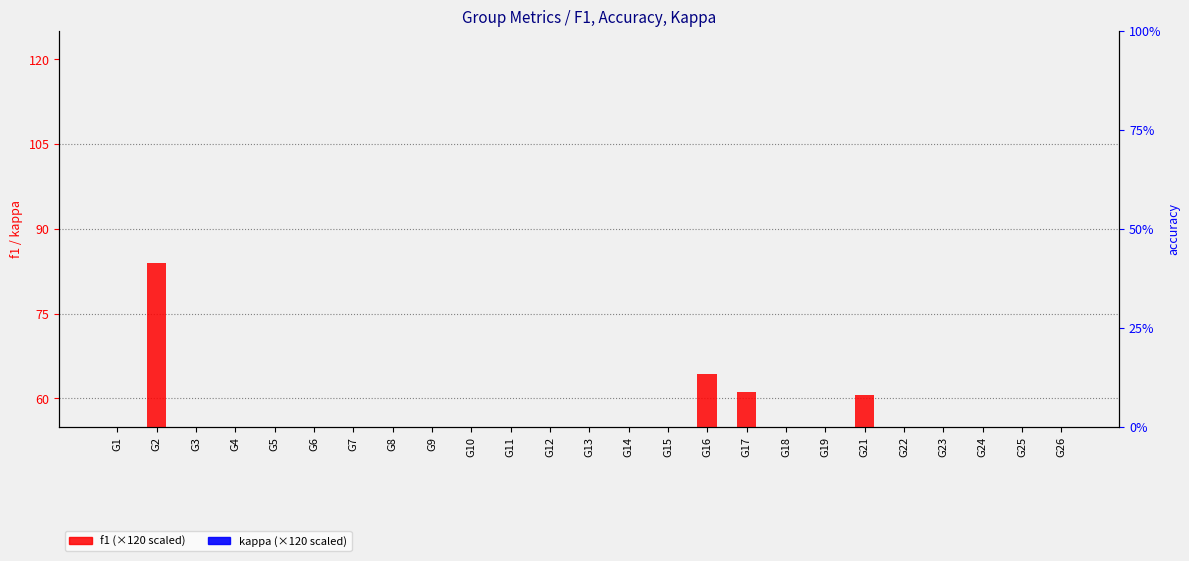

What is the average value of the f1 series?

35.9